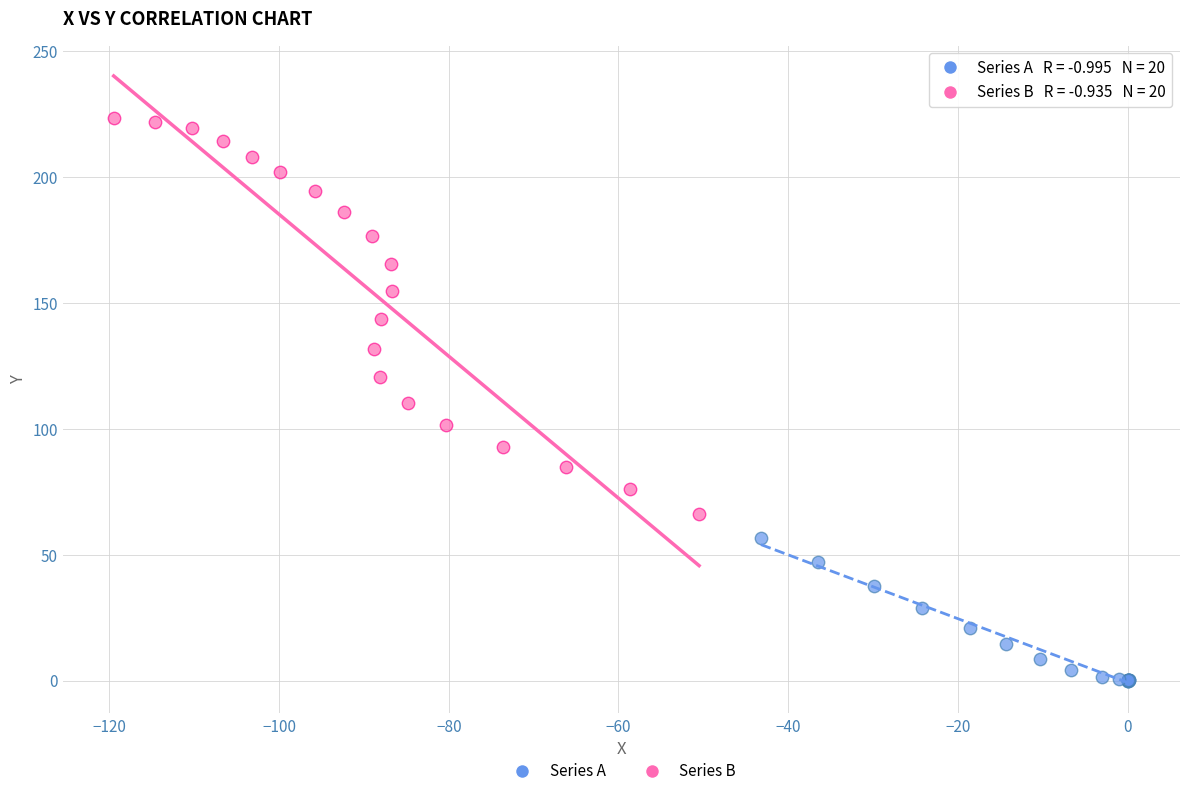

What are all the series names shown in the legend?

Series A, Series B